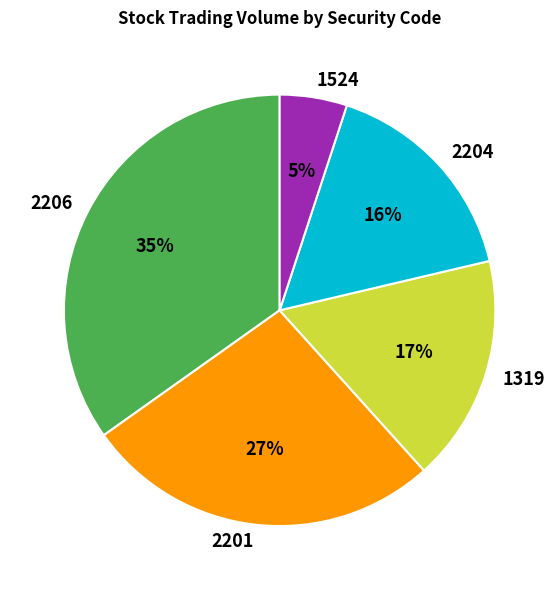

How many segments does this pie chart have?

5